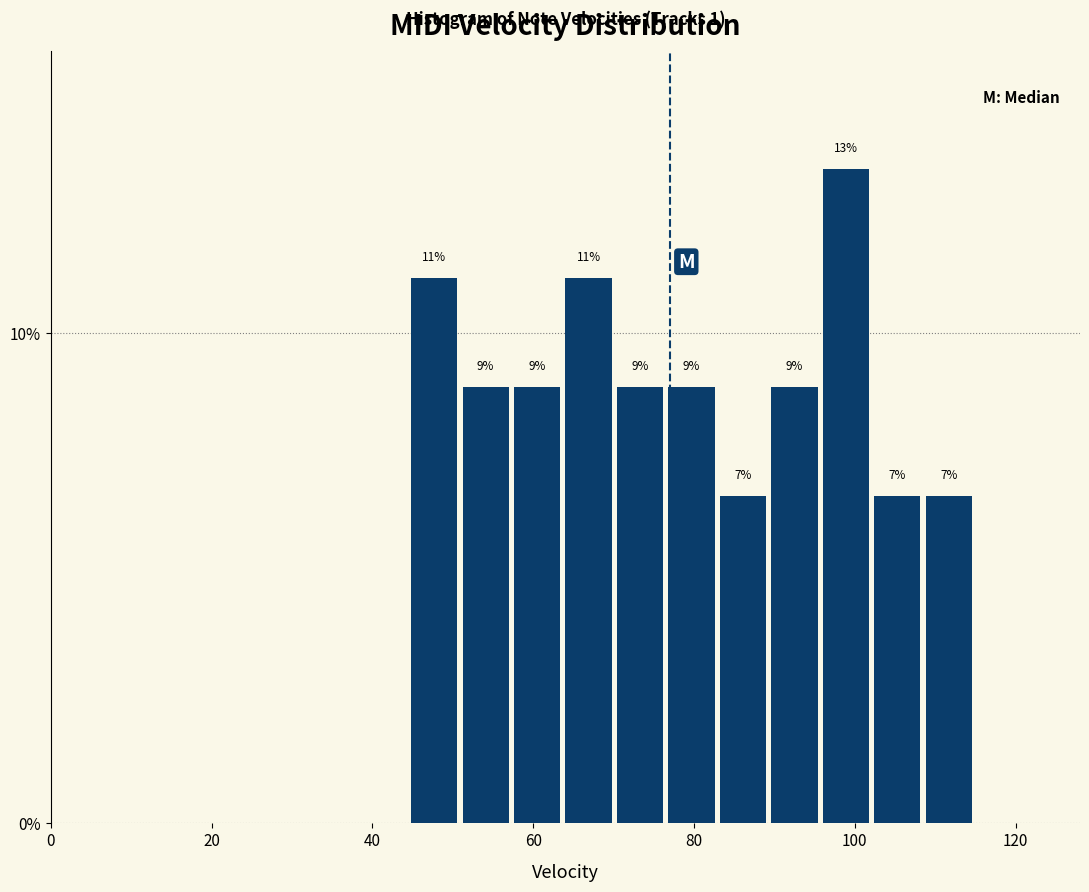

Around what value on the x-axis is the tallest bar? Give the approximate position of its centre, as read against the axis.

98